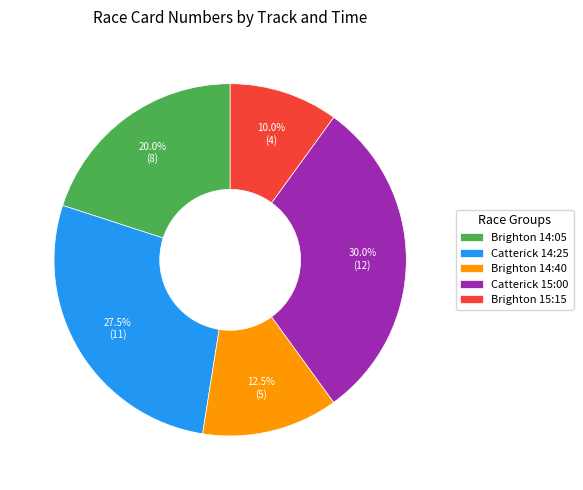

Does any single category account for the majority?

No